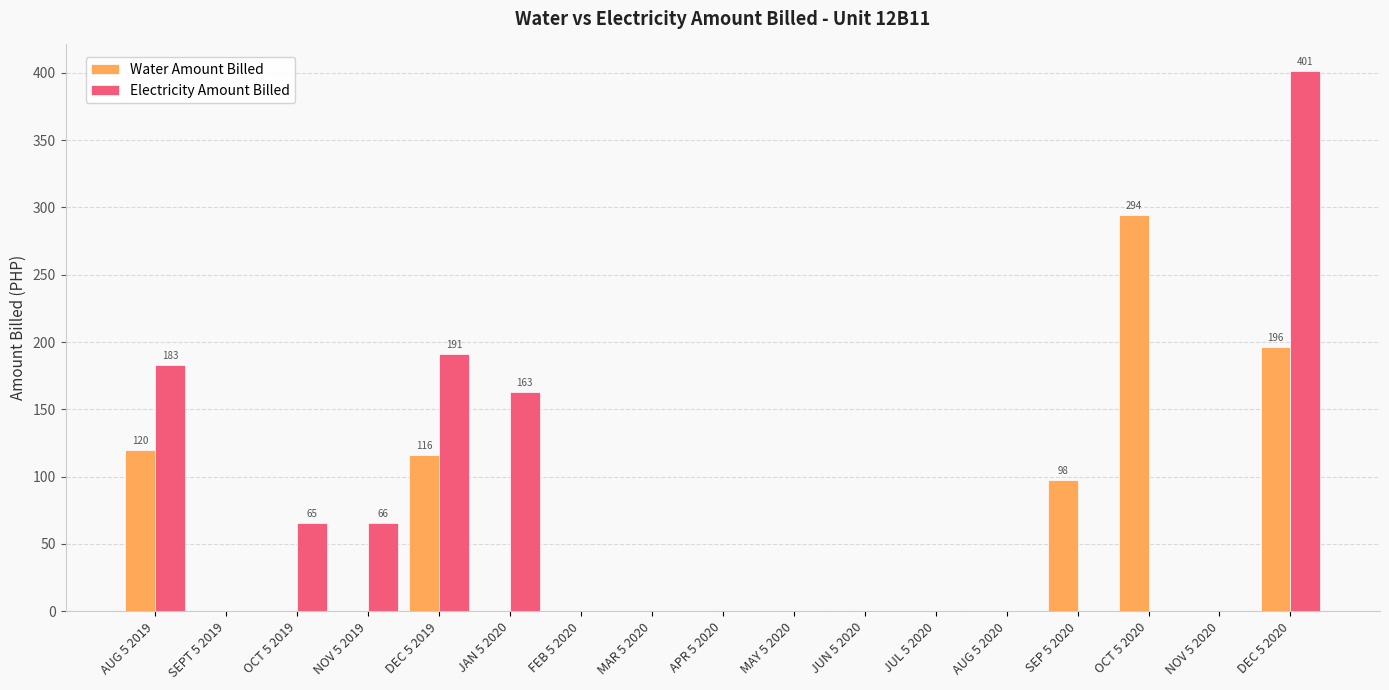

True or false: Electricity Amount Billed has a value of 0.0 at FEB 5 2020.

True